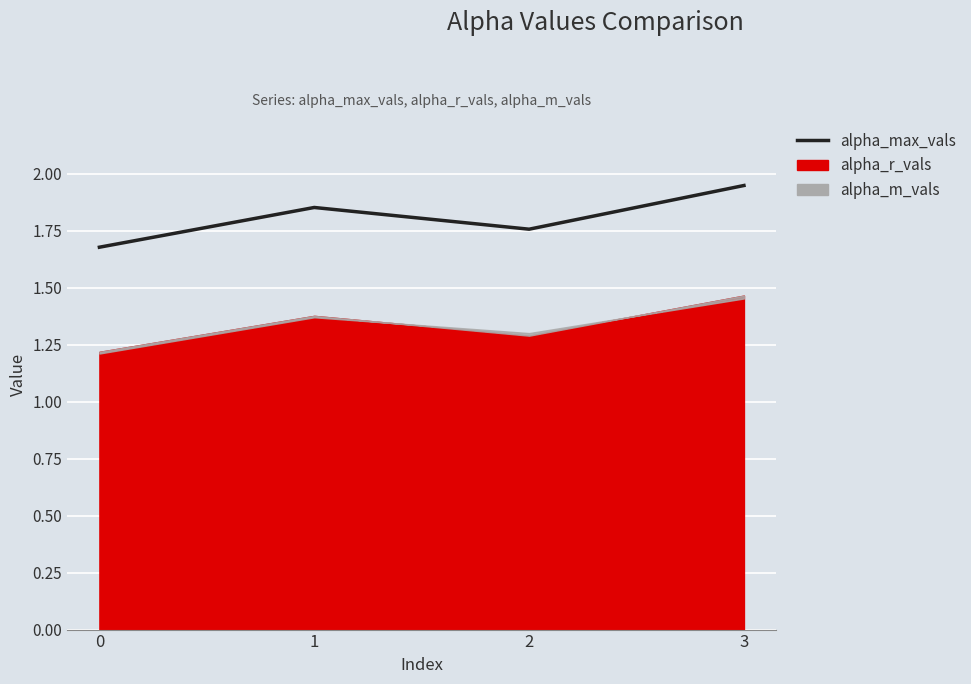

Read the value at 3.

1.9